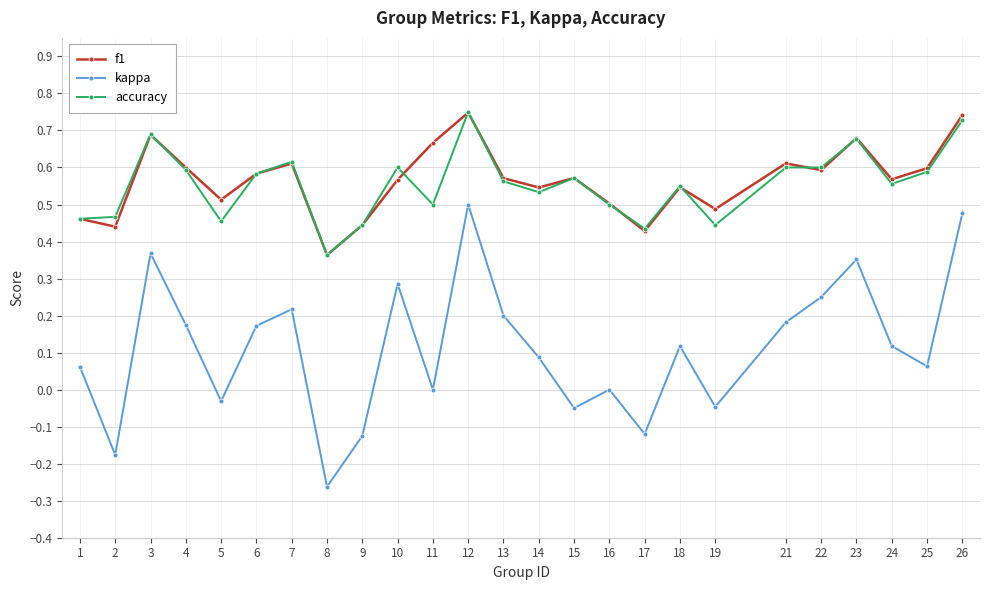

True or false: kappa has a value of 0.1 at 25.

True